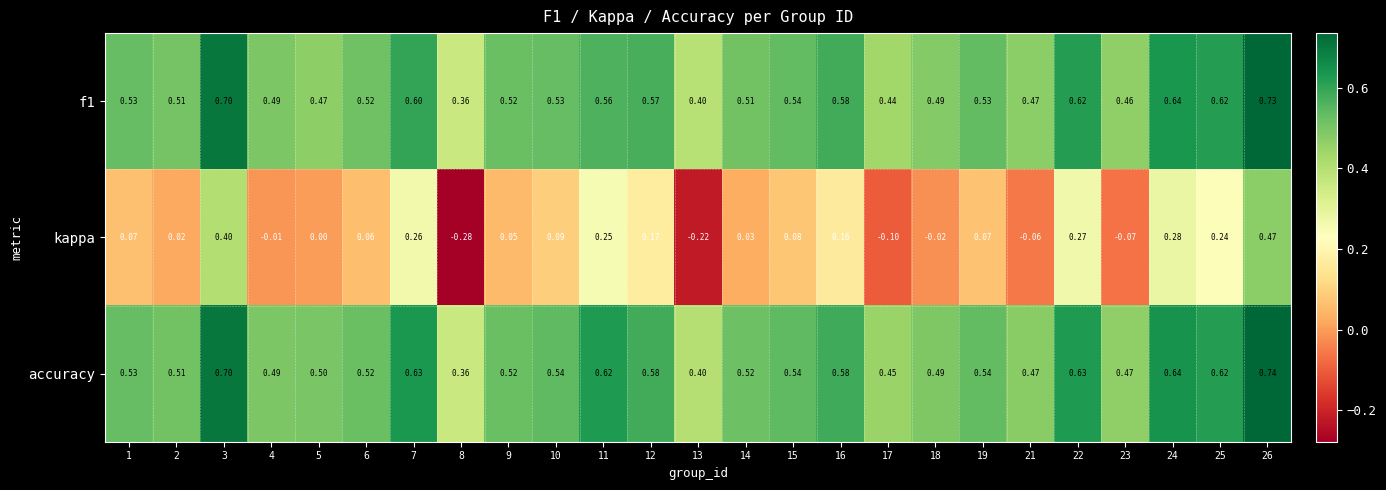

Between 9 and 17, which series saw the biggest shift?

kappa